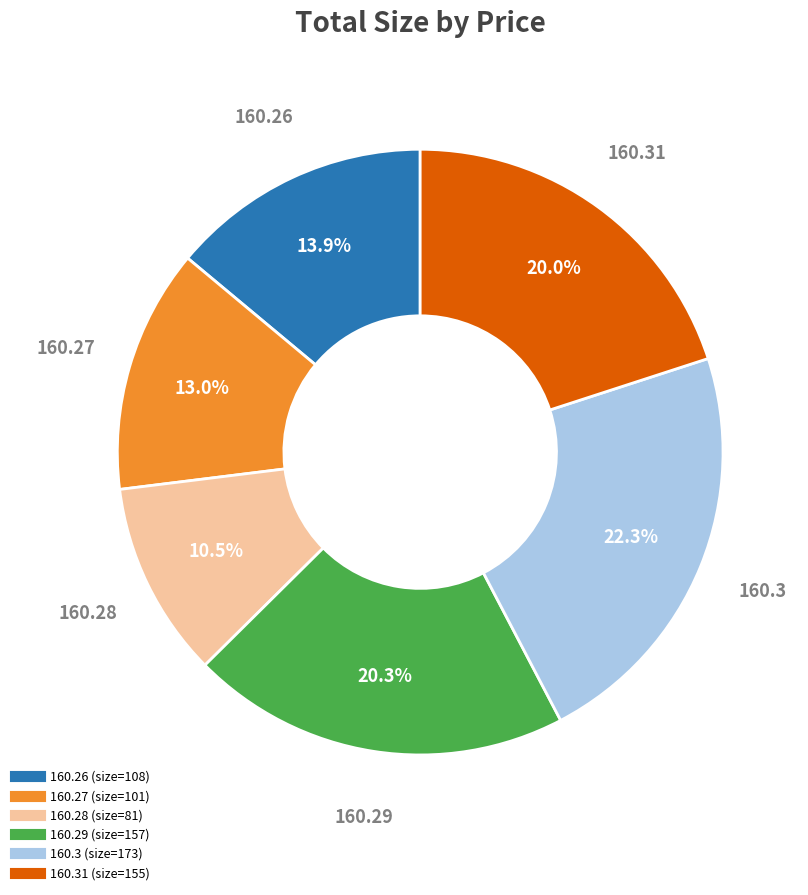

Is there any slice that represents more than half of the pie?

No